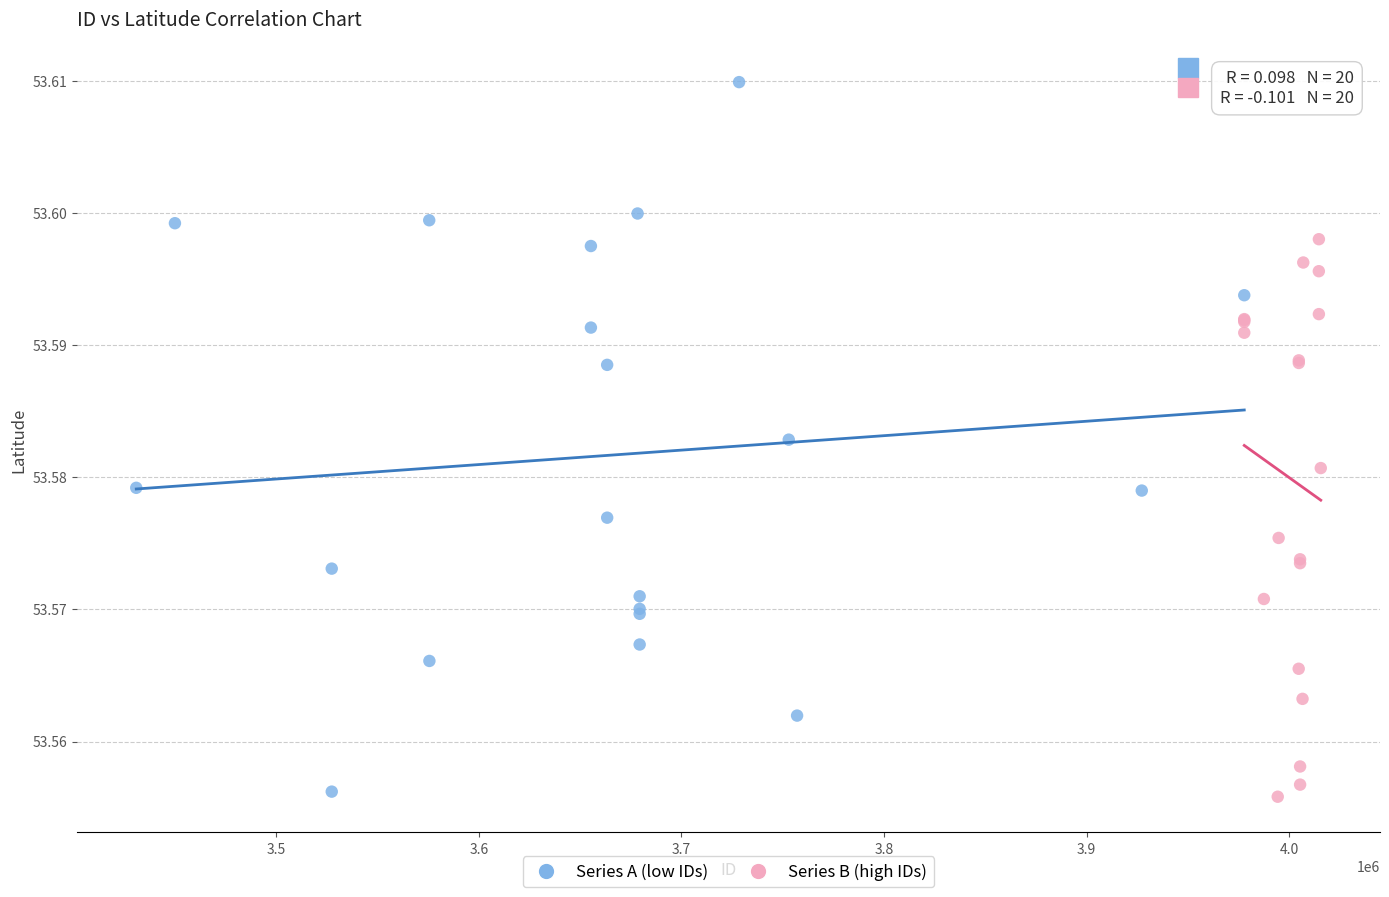

Which series has the largest Y range (max minus min)?

Series A (low IDs)